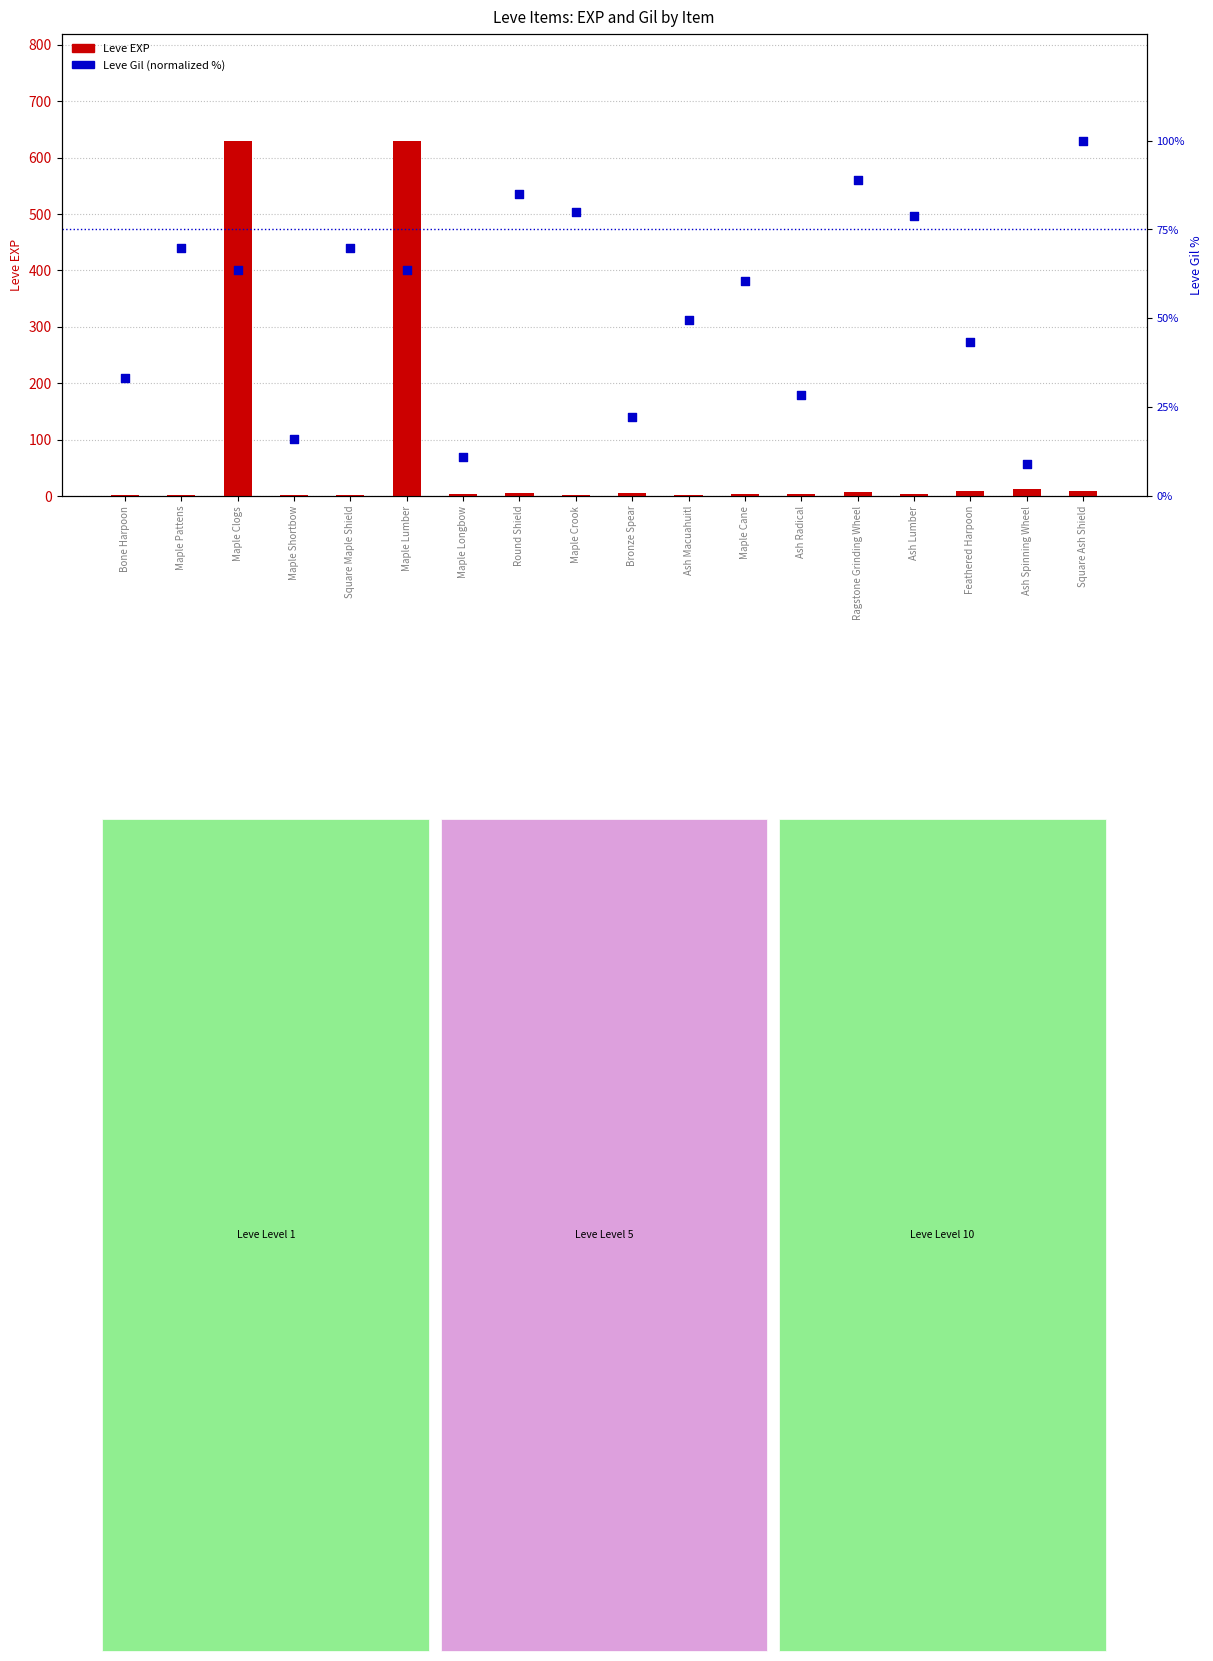

At how many categories does at least one series exceed 372?

2